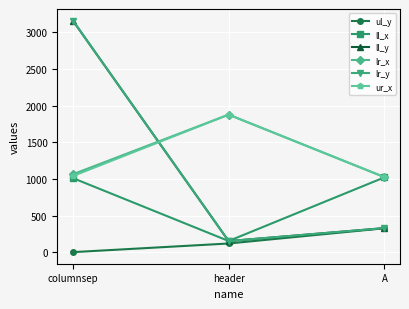

Does the chart have visible grid lines?

Yes